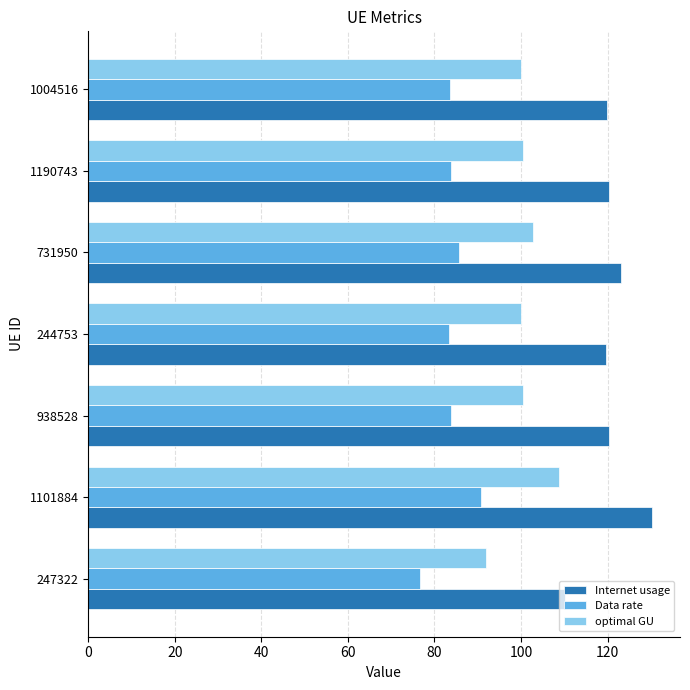

What is the sum of the optimal GU values at 731950 and 247322?

194.7